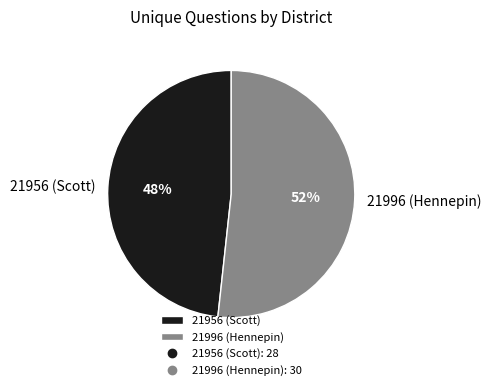

To the nearest percent, what portion does 21956 (Scott) represent?

48%